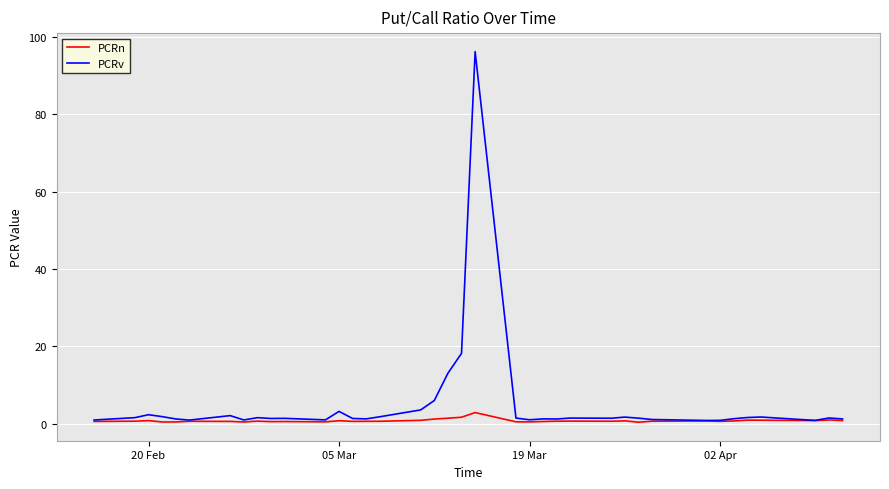

Which series has the widest spread of values?

PCRv